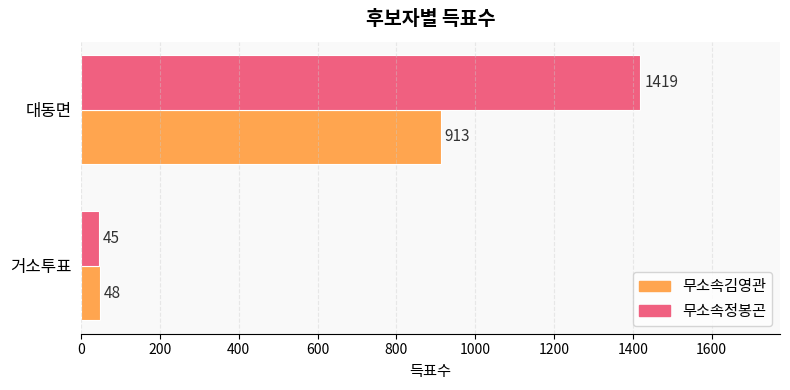

What is the smallest value displayed?

45